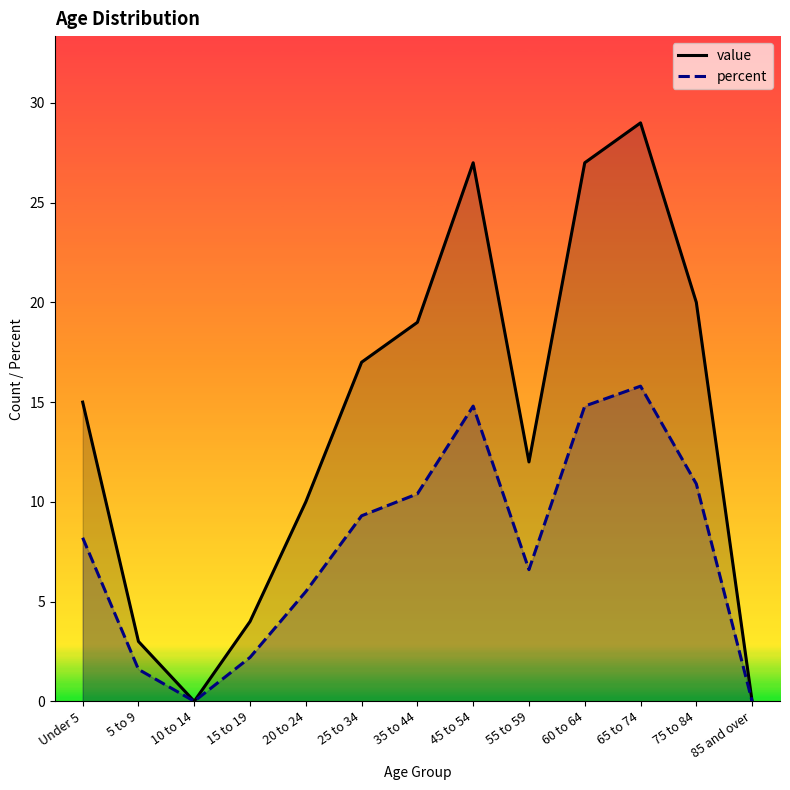

Rank the categories by value value from highest to lowest.

65 to 74, 45 to 54, 60 to 64, 75 to 84, 35 to 44, 25 to 34, Under 5, 55 to 59, 20 to 24, 15 to 19, 5 to 9, 10 to 14, 85 and over